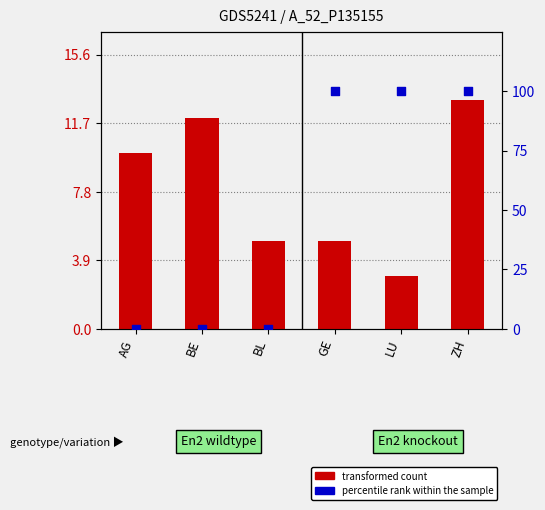

What is the total value across all series at BL?

5